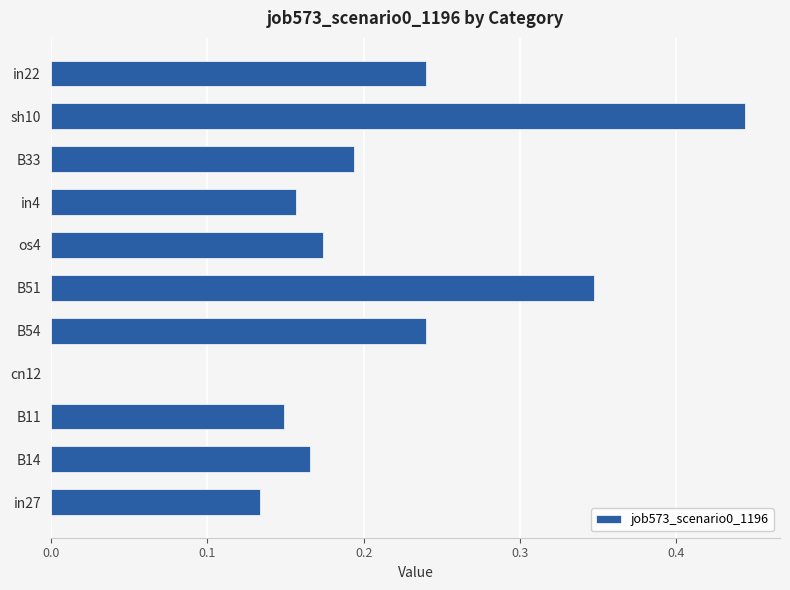

The value at in27 is 0.2. True or false?

False